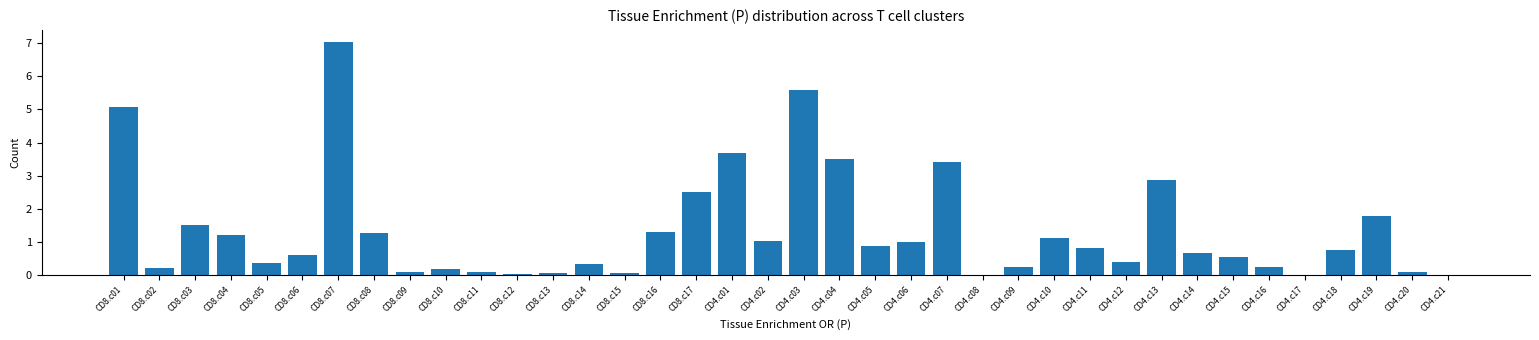

What is the sum of all values?

50.5